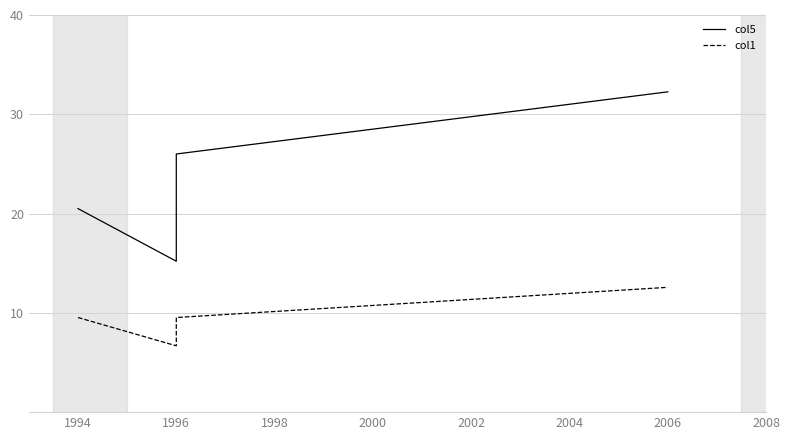

True or false: col1 has more than 2 interior local peaks.

False